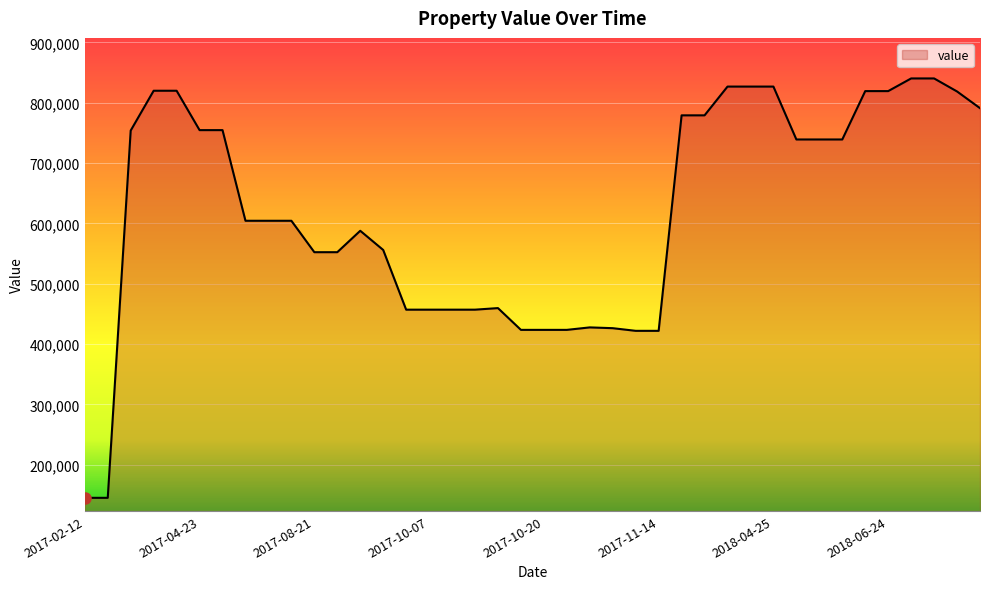

What is the maximum value shown in the chart?

840400